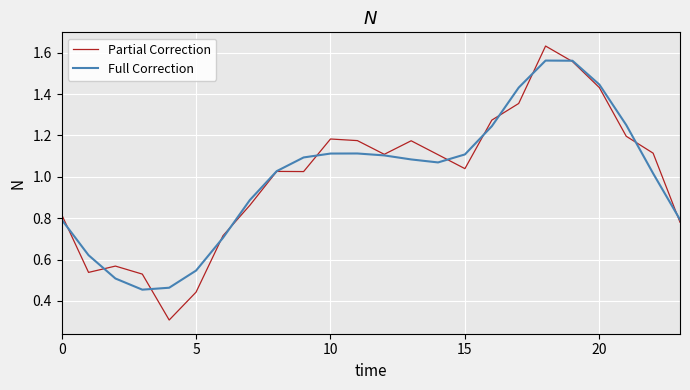

Which series has the largest range (max minus min)?

Partial Correction